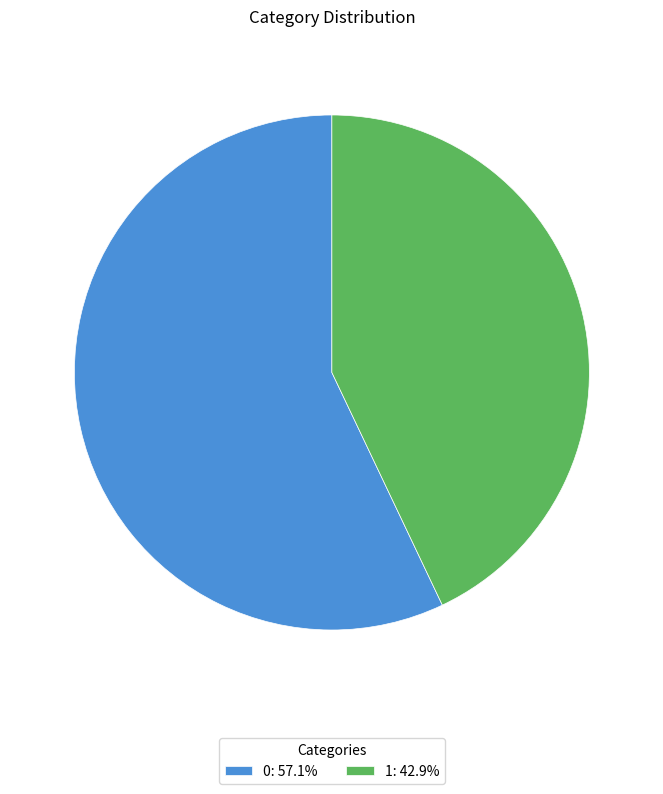

Does any single category account for the majority?

Yes